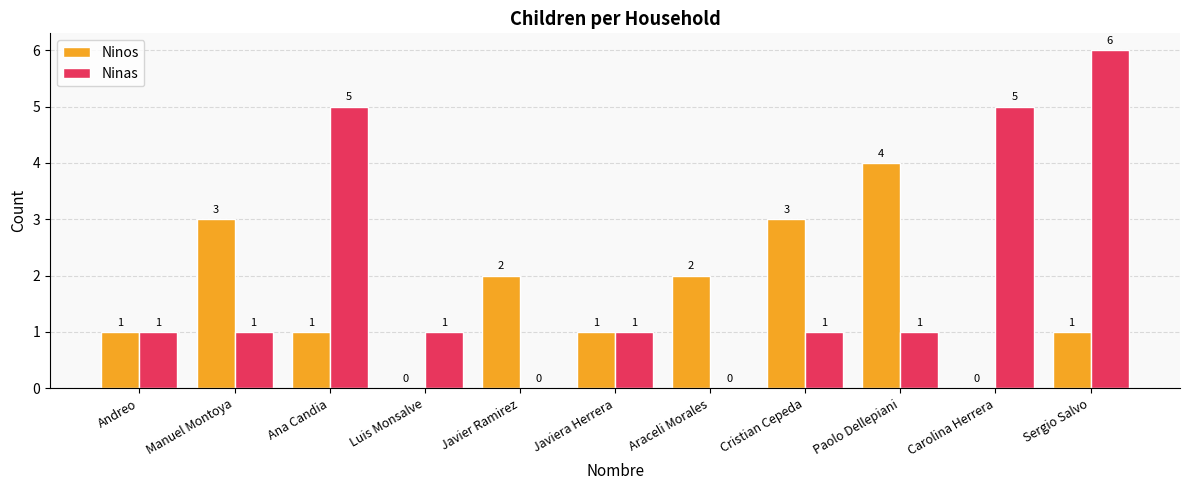

What are all the series names shown in the legend?

Ninos, Ninas